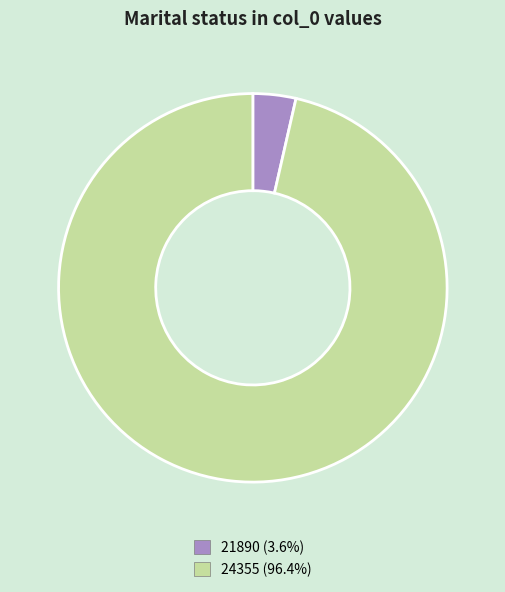

Is 21890 (3.6%) the majority of the pie?

No